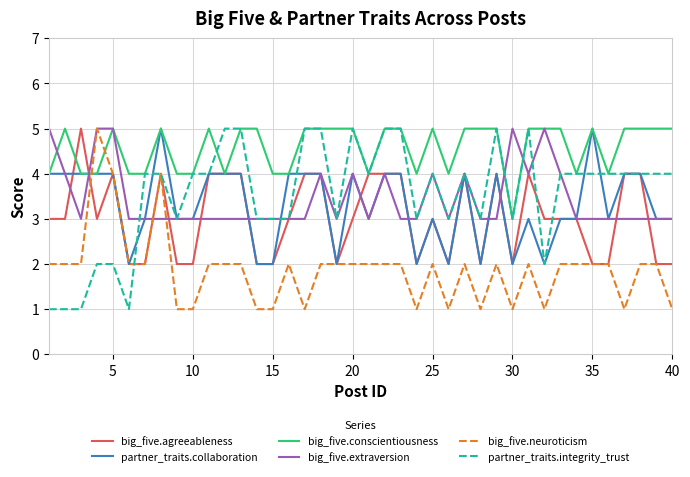

What is the greatest value displayed?

5